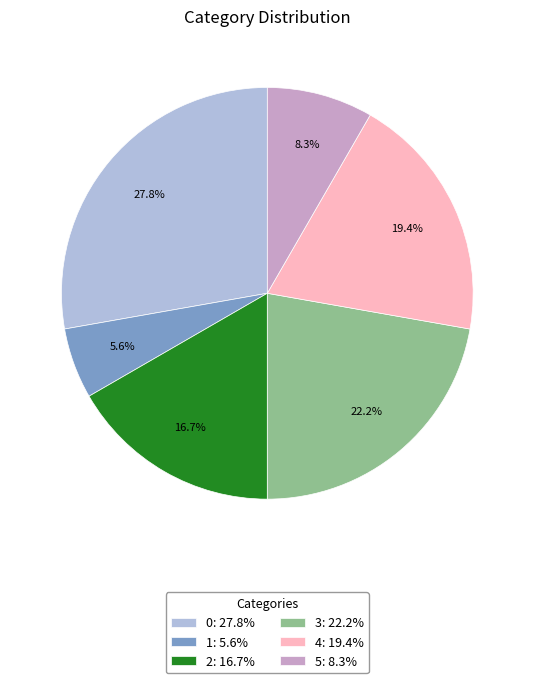

What percentage is NOT represented by 4: 19.4%?

80.6%